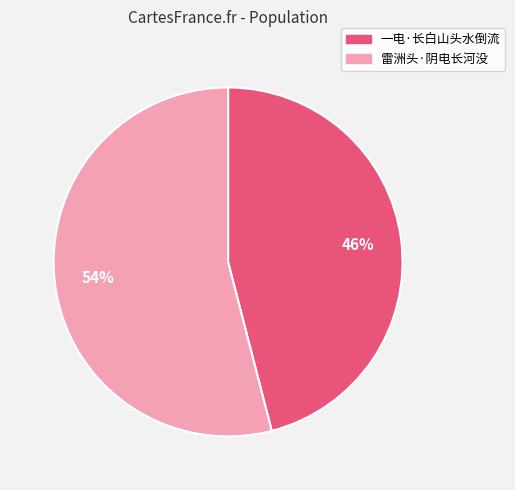

Which has a higher value, 一电·长白山头水倒流 or 雷洲头·阴电长河没?

雷洲头·阴电长河没